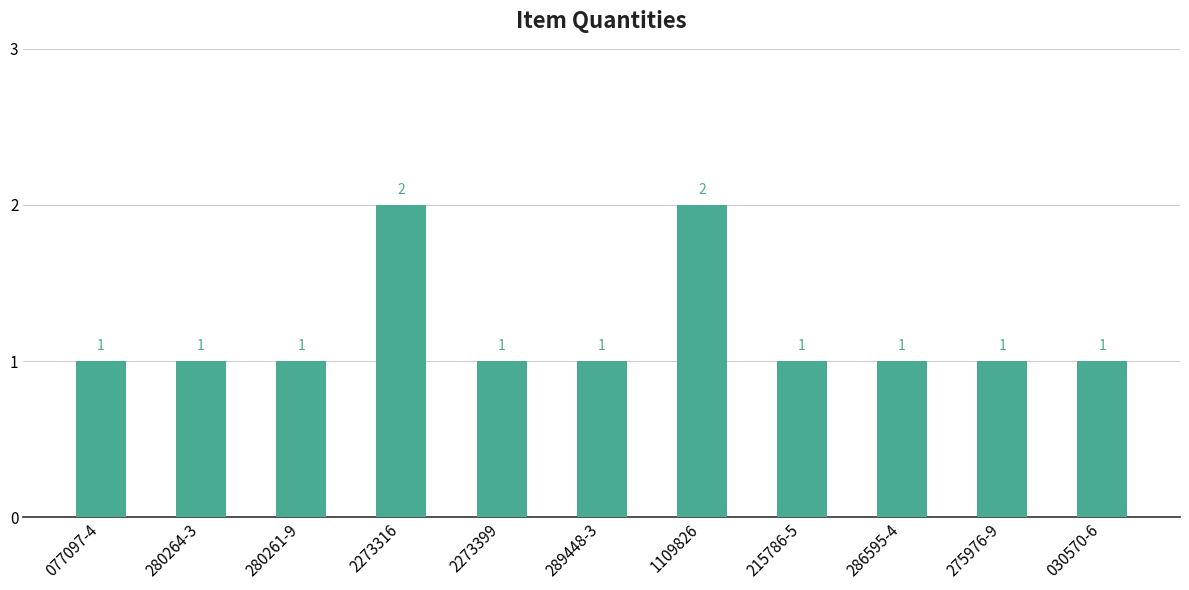

The chart shows a value of 0 at 286595-4. True or false?

False